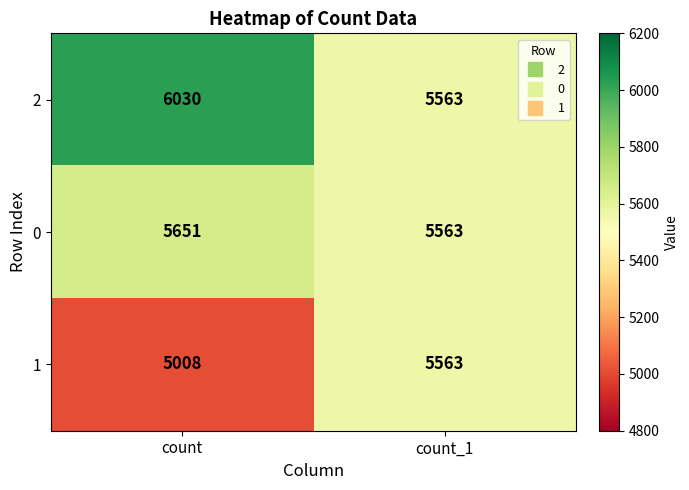

What is the total value across all series at count_1?

16689